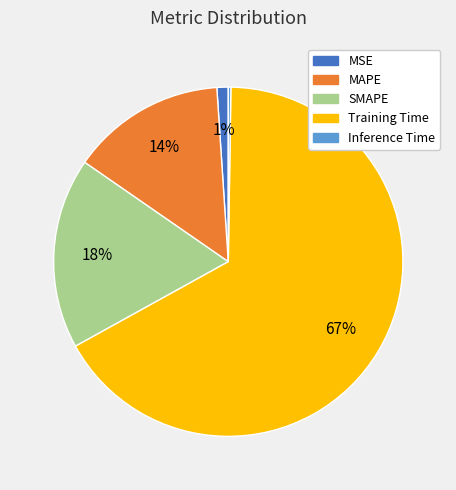

True or false: Training Time accounts for 78% of the total.

False